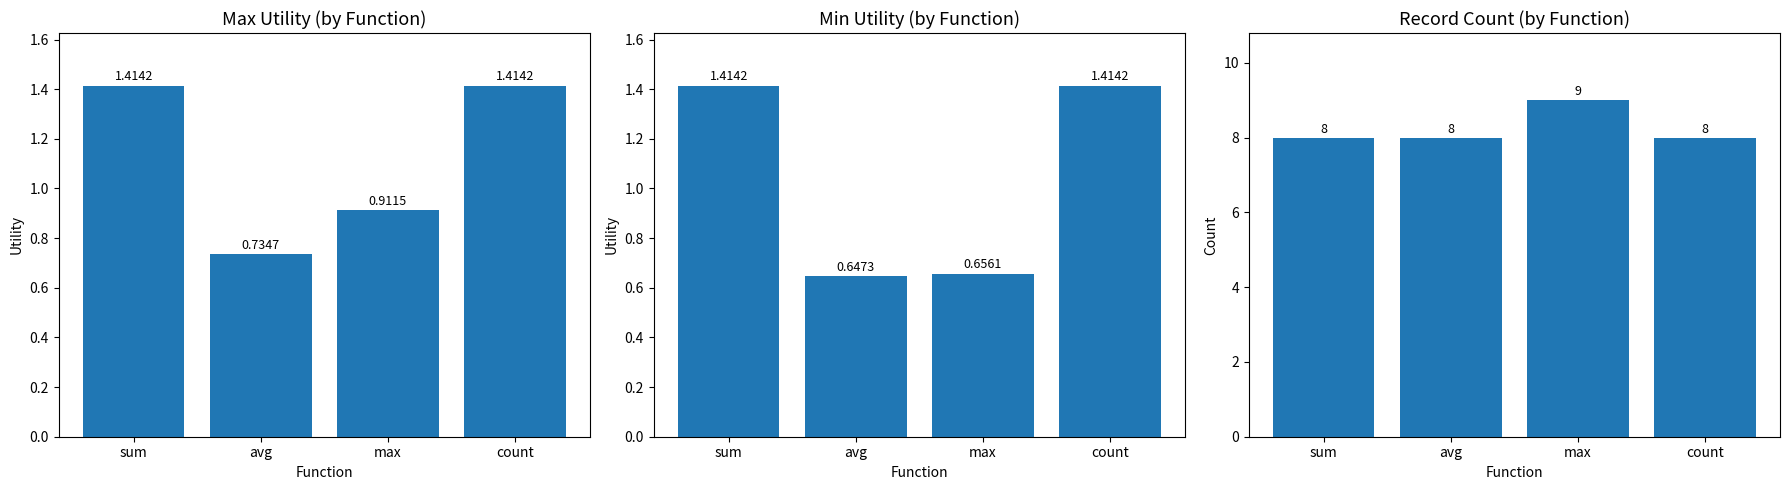

At which category does the chart reach its peak across all series?

max